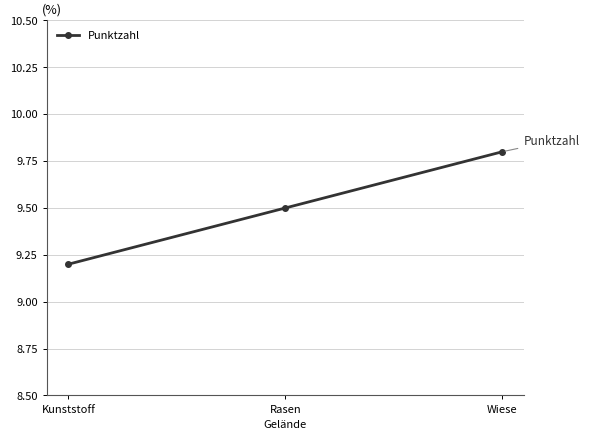

What is the minimum value shown in the chart?

9.2